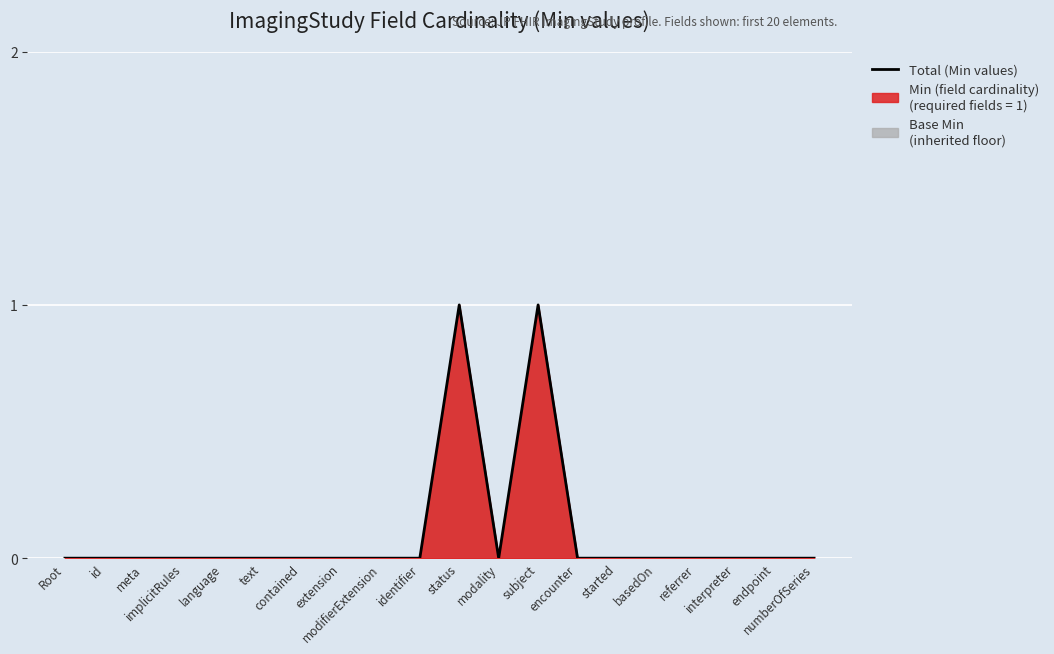

Reading right to left, transcribe all the data shown in this chart.

numberOfSeries=0	endpoint=0	interpreter=0	referrer=0	basedOn=0	started=0	encounter=0	subject=1	modality=0	status=1	identifier=0	modifierExtension=0	extension=0	contained=0	text=0	language=0	implicitRules=0	meta=0	id=0	Root=0